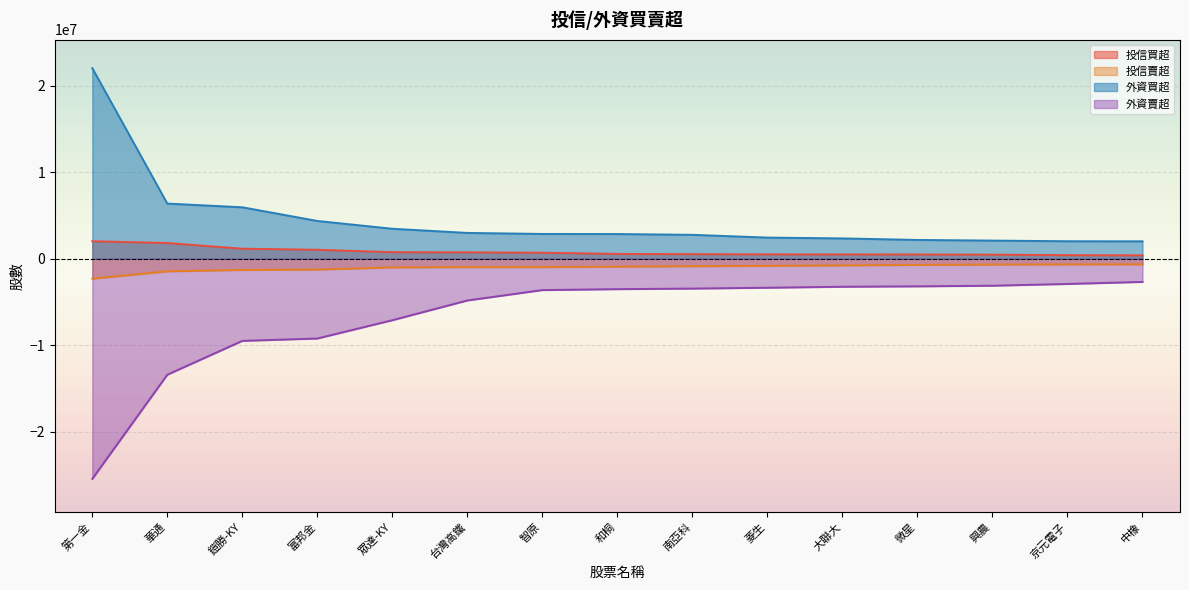

True or false: 外資買超 and 投信買超 cross at least once.

False